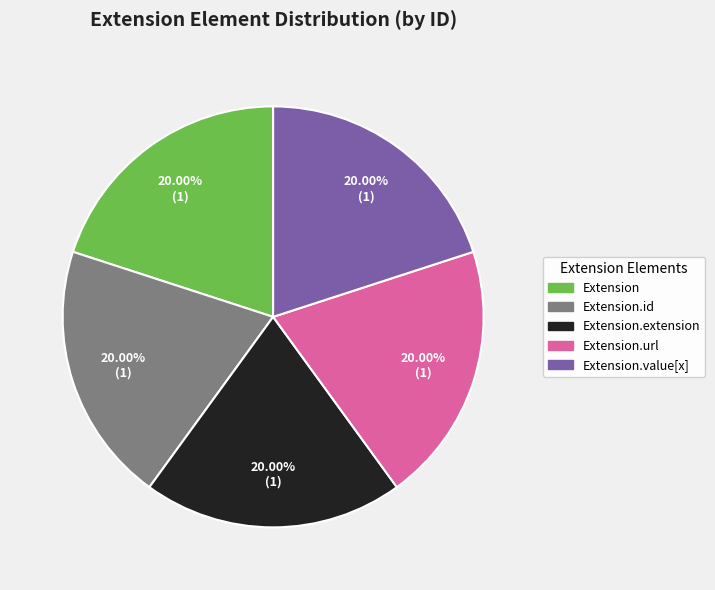

What is the ratio of the value at Extension.extension to the value at Extension?

1.0